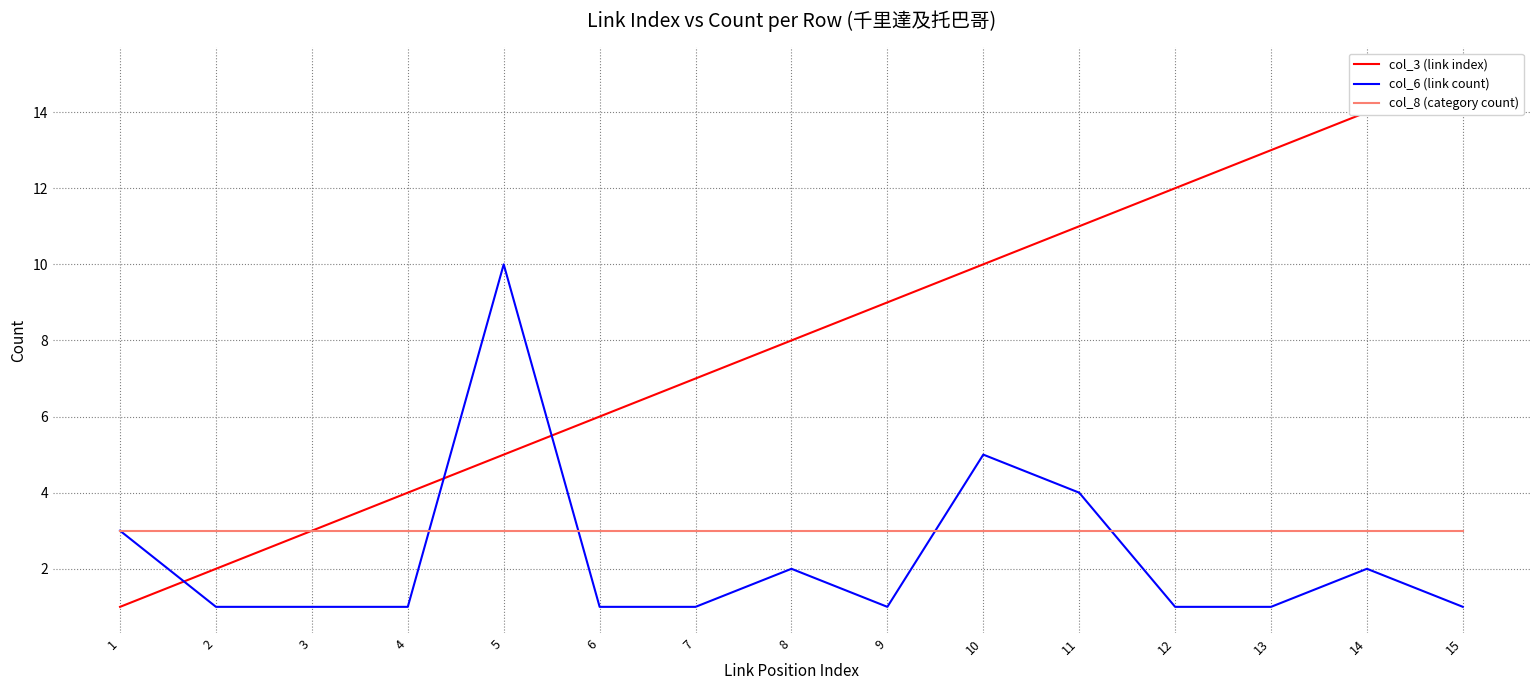

How many data points in col_6 (link count) are above 1?

6